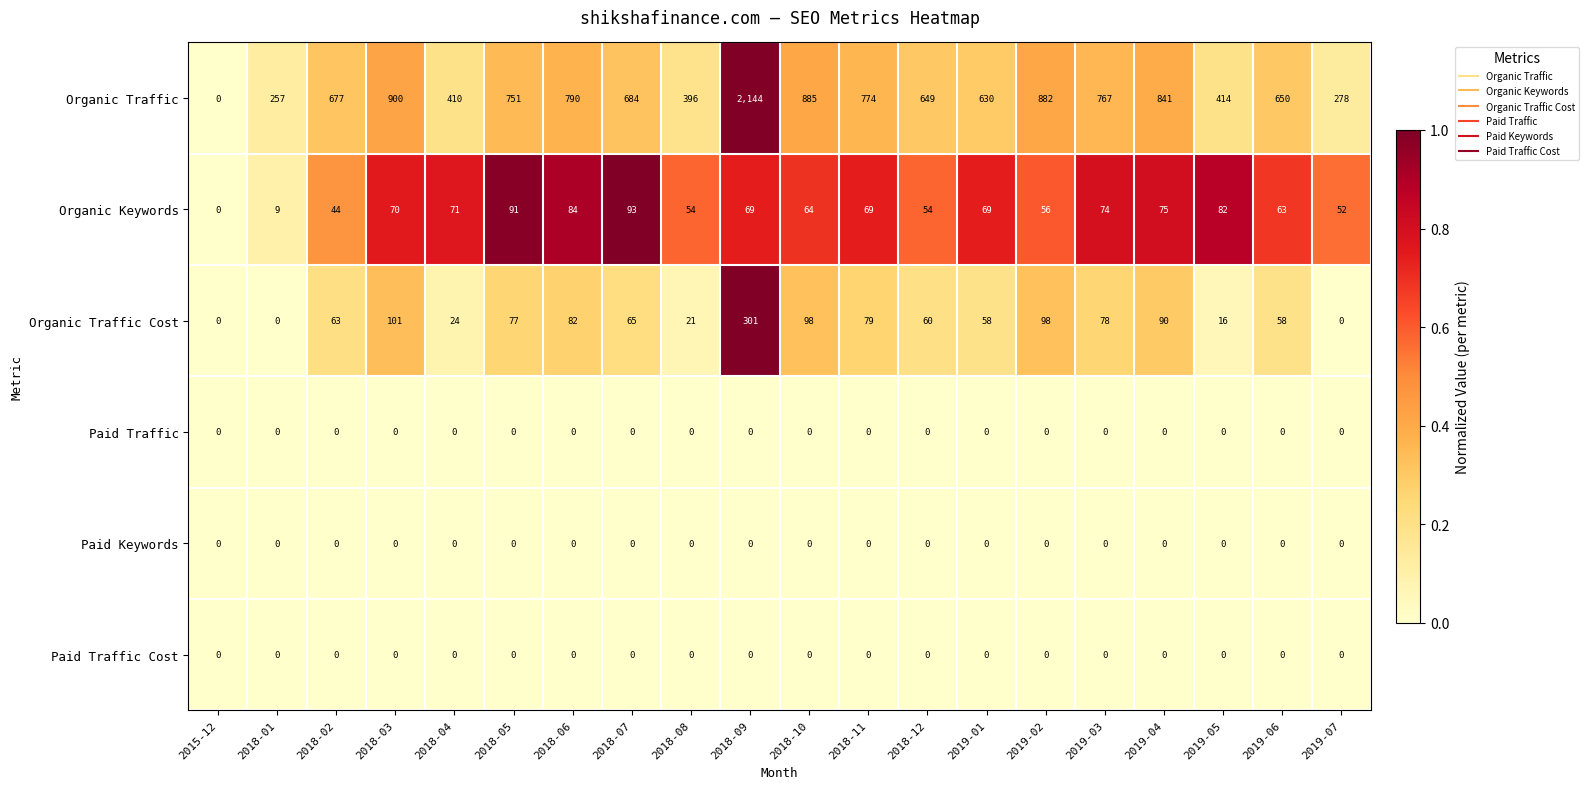

At which label does Organic Traffic Cost reach its peak?

2018-09